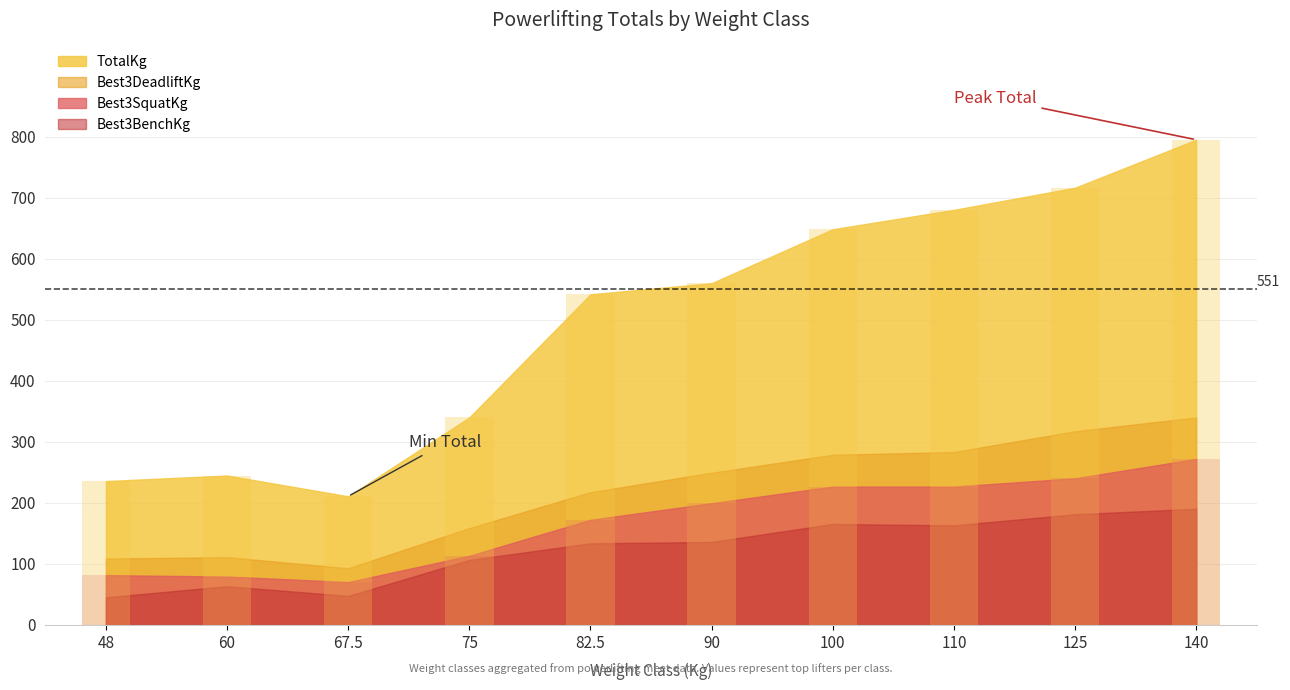

Which series has the largest range (max minus min)?

TotalKg